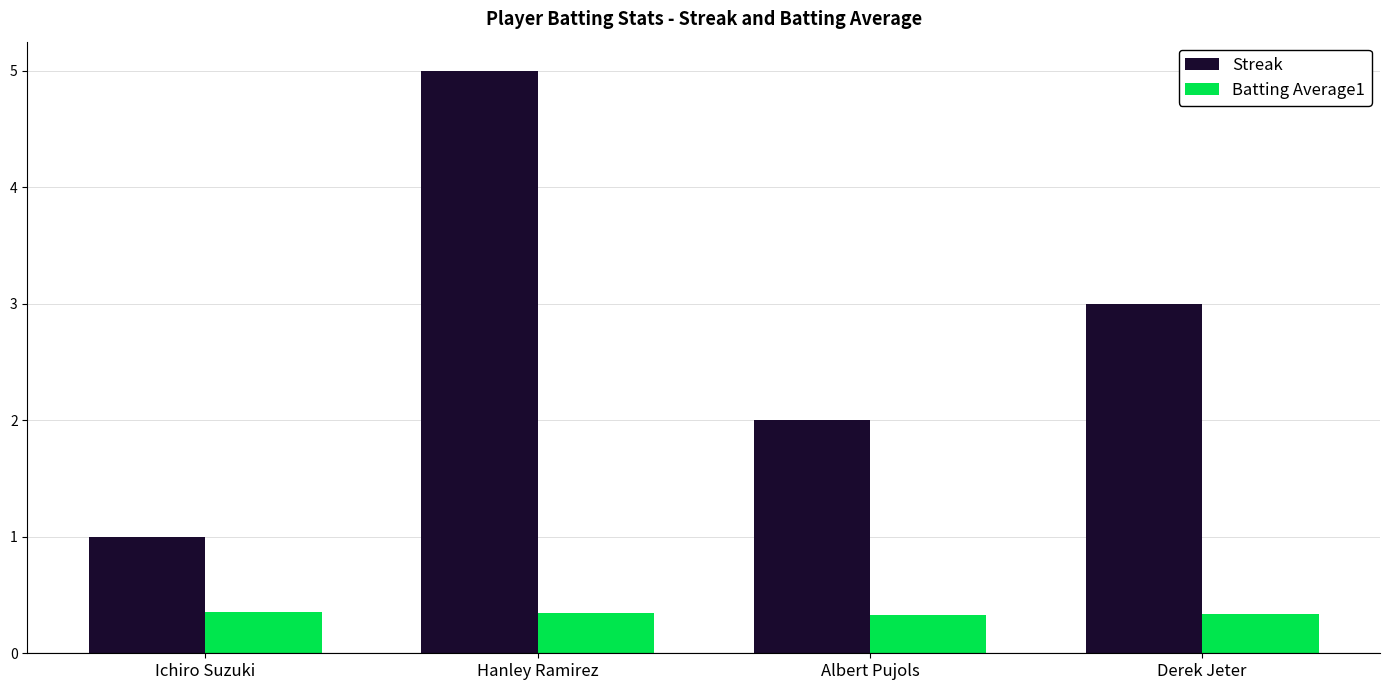

List the labels in order of Streak value, smallest first.

Ichiro Suzuki, Albert Pujols, Derek Jeter, Hanley Ramirez